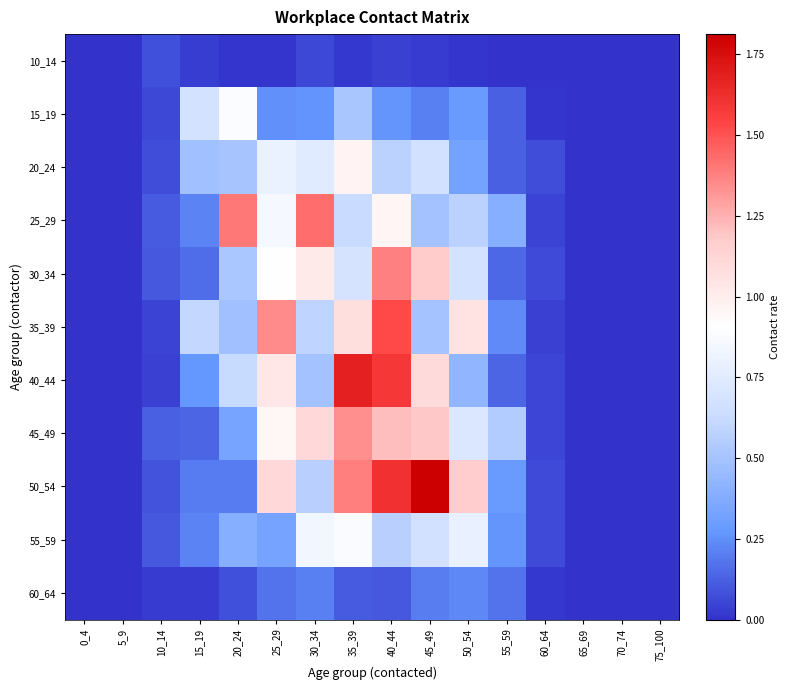

Reading left to right, transcribe all the data shown in this chart.

10_14: 0_4=0.0	5_9=0.0	10_14=0.1	15_19=0.0	20_24=0.0	25_29=0.0	30_34=0.1	35_39=0.0	40_44=0.0	45_49=0.0	50_54=0.0	55_59=0.0	60_64=0.0	65_69=0.0	70_74=0.0	75_100=0.0
15_19: 0_4=0.0	5_9=0.0	10_14=0.1	15_19=0.7	20_24=0.9	25_29=0.3	30_34=0.3	35_39=0.5	40_44=0.3	45_49=0.2	50_54=0.3	55_59=0.1	60_64=0.0	65_69=0.0	70_74=0.0	75_100=0.0
20_24: 0_4=0.0	5_9=0.0	10_14=0.1	15_19=0.5	20_24=0.5	25_29=0.8	30_34=0.7	35_39=1.0	40_44=0.6	45_49=0.7	50_54=0.3	55_59=0.1	60_64=0.1	65_69=0.0	70_74=0.0	75_100=0.0
25_29: 0_4=0.0	5_9=0.0	10_14=0.1	15_19=0.2	20_24=1.4	25_29=0.9	30_34=1.4	35_39=0.6	40_44=1.0	45_49=0.5	50_54=0.6	55_59=0.4	60_64=0.0	65_69=0.0	70_74=0.0	75_100=0.0
30_34: 0_4=0.0	5_9=0.0	10_14=0.1	15_19=0.2	20_24=0.5	25_29=0.9	30_34=1.0	35_39=0.7	40_44=1.4	45_49=1.2	50_54=0.7	55_59=0.1	60_64=0.1	65_69=0.0	70_74=0.0	75_100=0.0
35_39: 0_4=0.0	5_9=0.0	10_14=0.0	15_19=0.6	20_24=0.5	25_29=1.3	30_34=0.6	35_39=1.1	40_44=1.5	45_49=0.5	50_54=1.0	55_59=0.2	60_64=0.0	65_69=0.0	70_74=0.0	75_100=0.0
40_44: 0_4=0.0	5_9=0.0	10_14=0.0	15_19=0.3	20_24=0.6	25_29=1.0	30_34=0.5	35_39=1.7	40_44=1.6	45_49=1.1	50_54=0.4	55_59=0.1	60_64=0.1	65_69=0.0	70_74=0.0	75_100=0.0
45_49: 0_4=0.0	5_9=0.0	10_14=0.1	15_19=0.1	20_24=0.3	25_29=1.0	30_34=1.1	35_39=1.3	40_44=1.2	45_49=1.2	50_54=0.7	55_59=0.6	60_64=0.1	65_69=0.0	70_74=0.0	75_100=0.0
50_54: 0_4=0.0	5_9=0.0	10_14=0.1	15_19=0.2	20_24=0.2	25_29=1.1	30_34=0.6	35_39=1.4	40_44=1.6	45_49=1.8	50_54=1.2	55_59=0.3	60_64=0.1	65_69=0.0	70_74=0.0	75_100=0.0
55_59: 0_4=0.0	5_9=0.0	10_14=0.1	15_19=0.2	20_24=0.4	25_29=0.3	30_34=0.8	35_39=0.9	40_44=0.6	45_49=0.7	50_54=0.8	55_59=0.3	60_64=0.1	65_69=0.0	70_74=0.0	75_100=0.0
60_64: 0_4=0.0	5_9=0.0	10_14=0.0	15_19=0.0	20_24=0.1	25_29=0.2	30_34=0.2	35_39=0.1	40_44=0.1	45_49=0.2	50_54=0.2	55_59=0.2	60_64=0.0	65_69=0.0	70_74=0.0	75_100=0.0